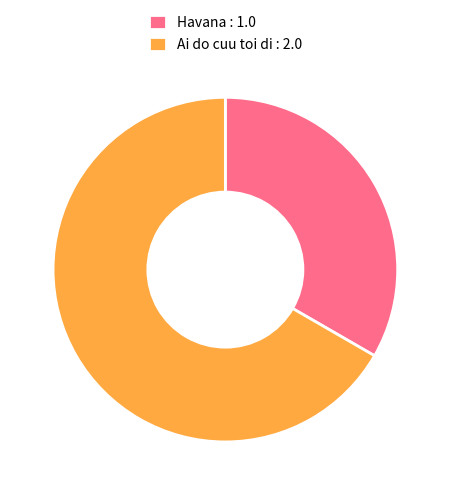

Which category has the smallest portion of the pie?

Havana : 1.0